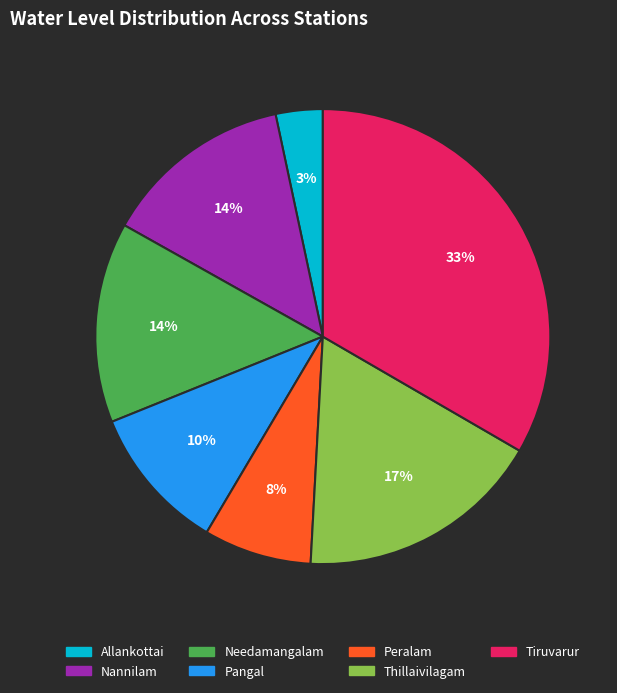

Does Tiruvarur account for over 50% of the chart?

No